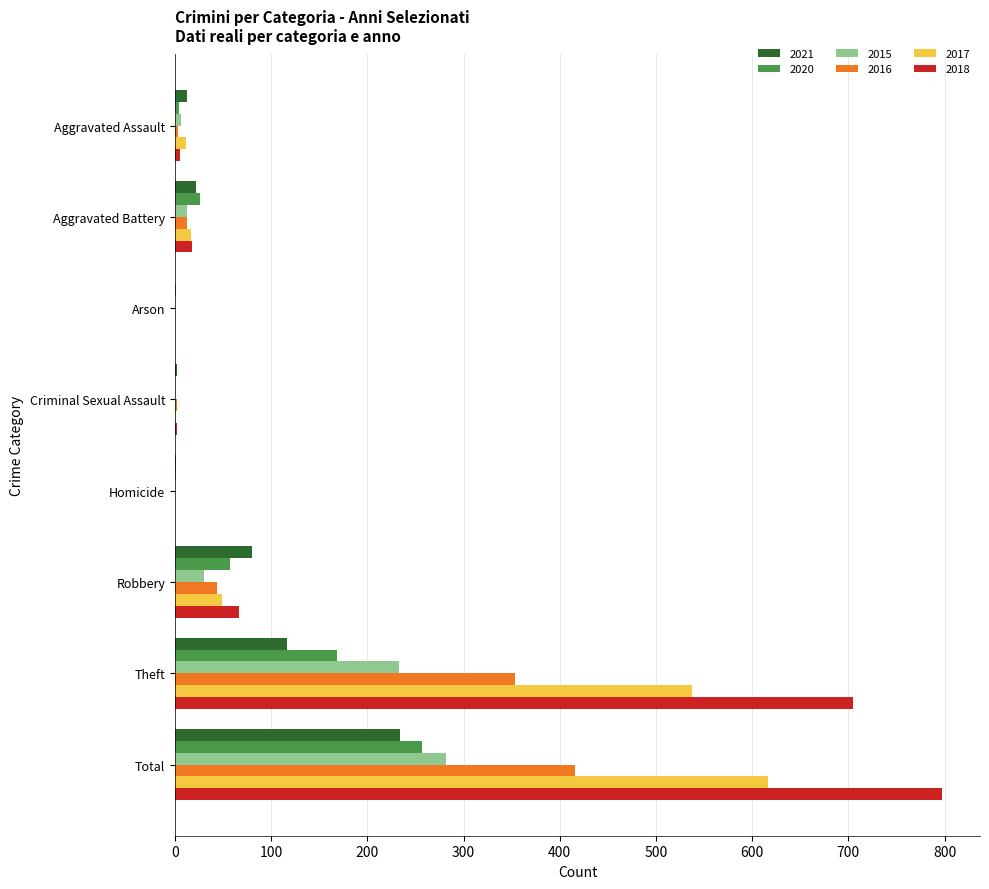

What is the average value of the 2018 series?

199